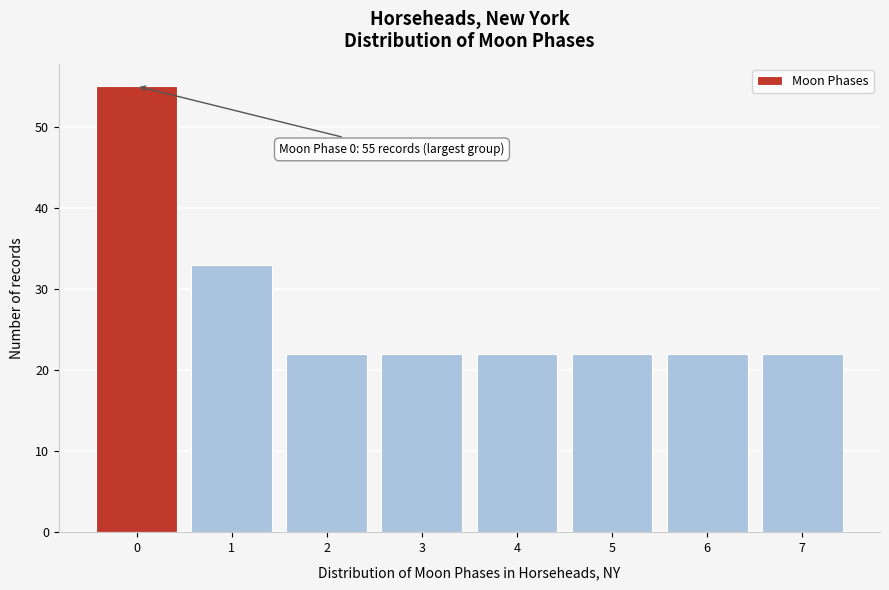

Reading right to left, transcribe all the data shown in this chart.

7=22	6=22	5=22	4=22	3=22	2=22	1=33	0=55